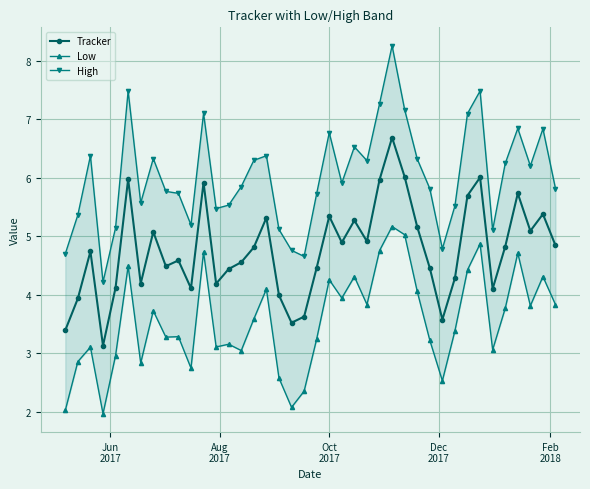

True or false: Tracker has more than 2 points higher than both neighbors.

True